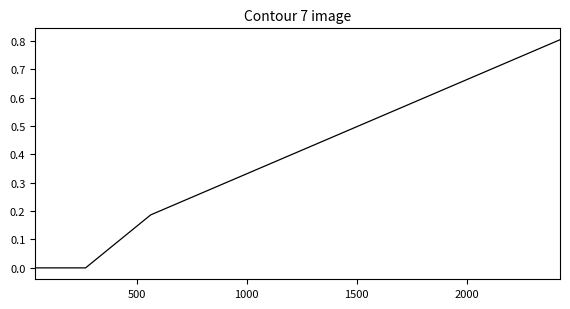

What is the greatest value displayed?

0.8